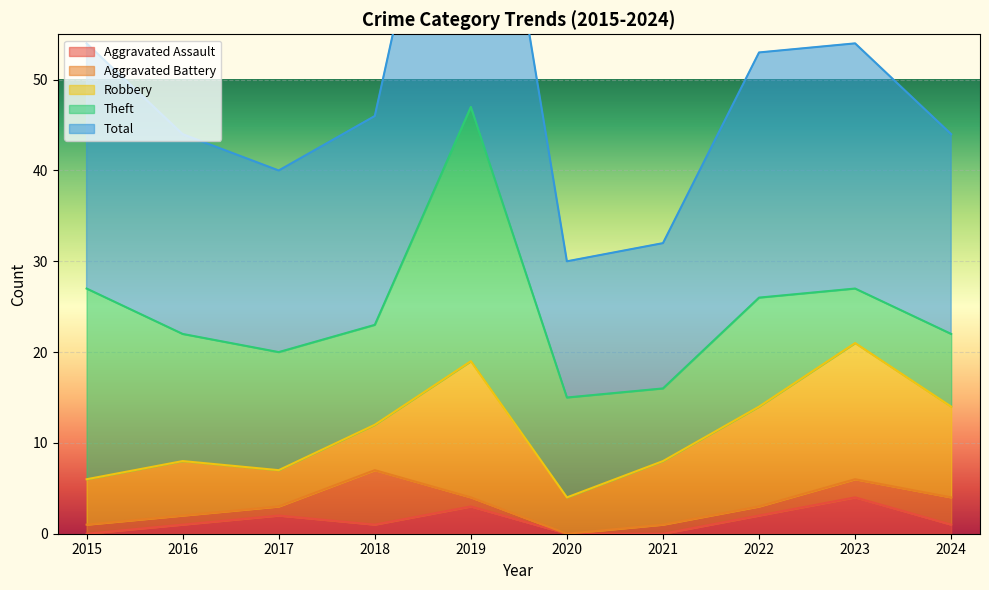

What is the average value of the Theft series?

13